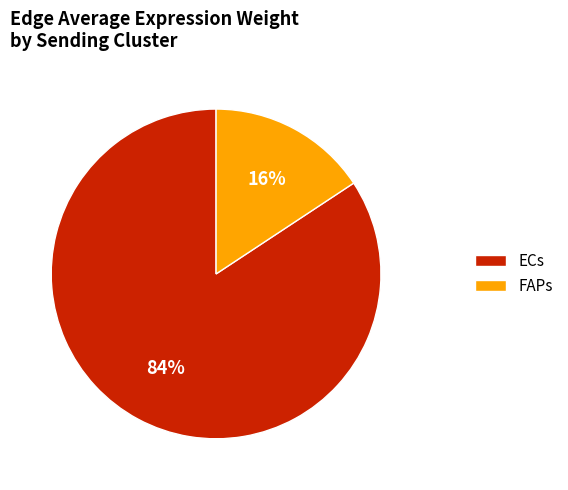

To the nearest percent, what is the combined percentage of FAPs and ECs?

100%